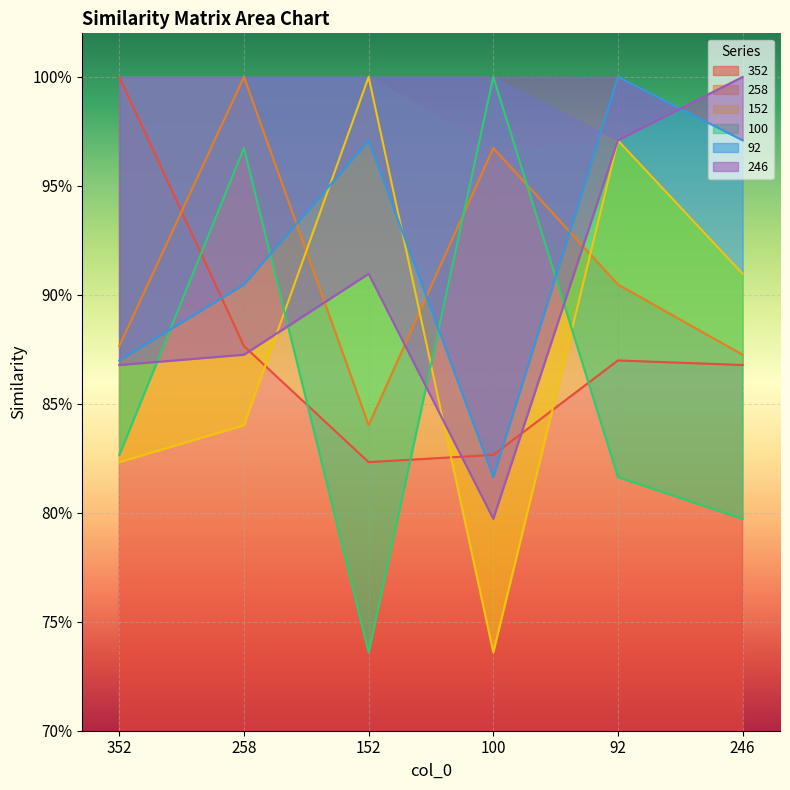

Reading right to left, what are all the values shown in this chart?

352: 246=0.9	92=0.9	100=0.8	152=0.8	258=0.9	352=1.0
258: 246=0.9	92=0.9	100=1.0	152=0.8	258=1.0	352=0.9
152: 246=0.9	92=1.0	100=0.7	152=1.0	258=0.8	352=0.8
100: 246=0.8	92=0.8	100=1.0	152=0.7	258=1.0	352=0.8
92: 246=1.0	92=1.0	100=0.8	152=1.0	258=0.9	352=0.9
246: 246=1.0	92=1.0	100=0.8	152=0.9	258=0.9	352=0.9